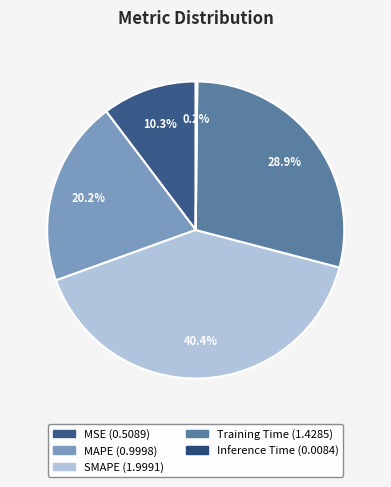

Does Training Time represent more than half of the total?

No